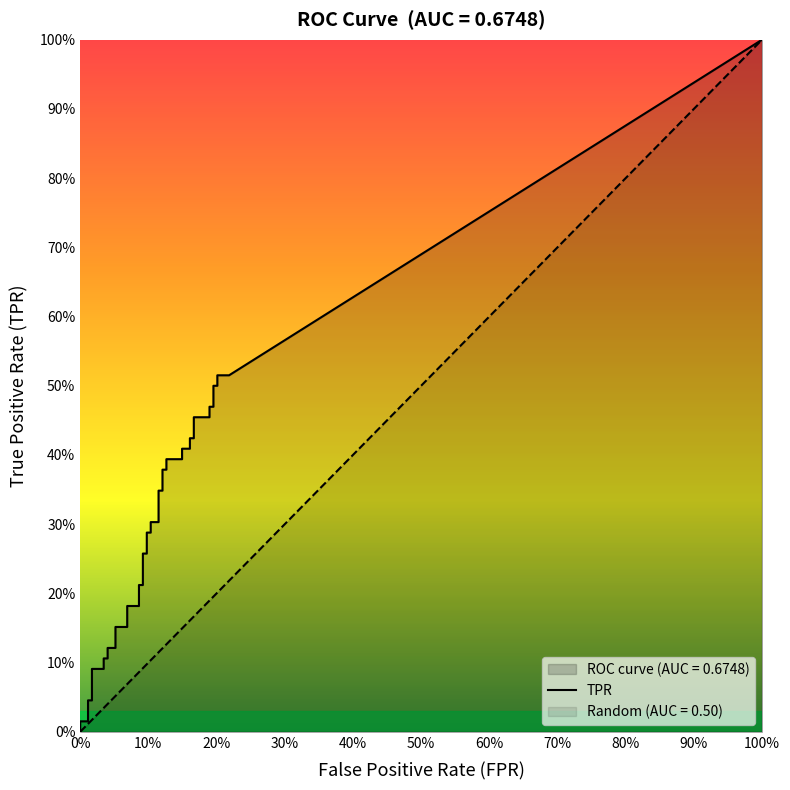

Count the number of categories in the chart.

40